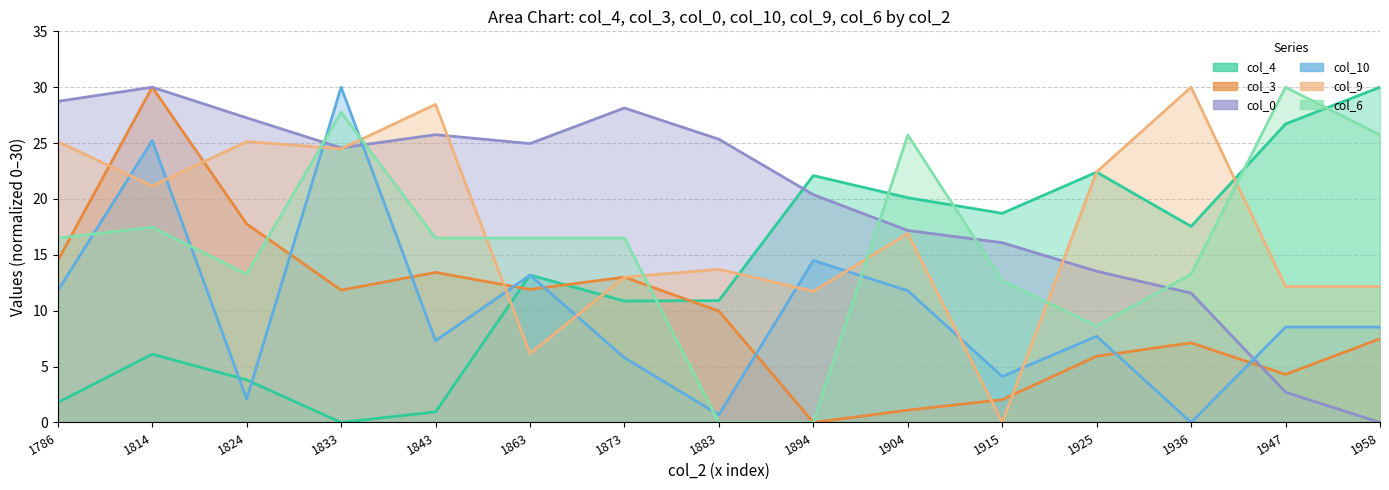

True or false: col_10 has a value of 40.0 at 1833.

False